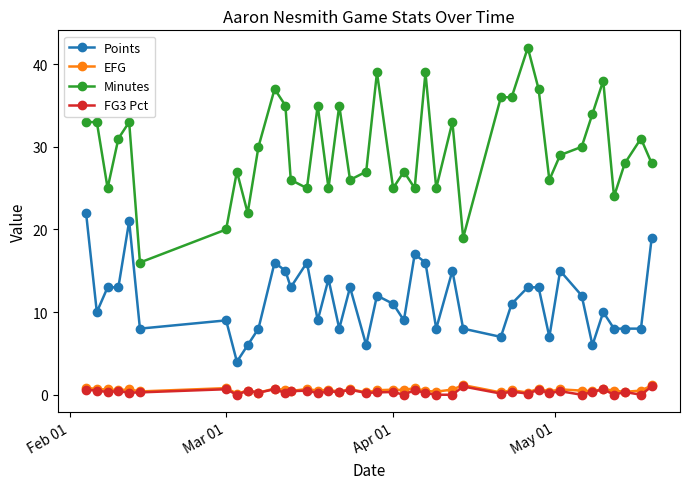

What is the value of the Points point at the 12th from the left?

15.0